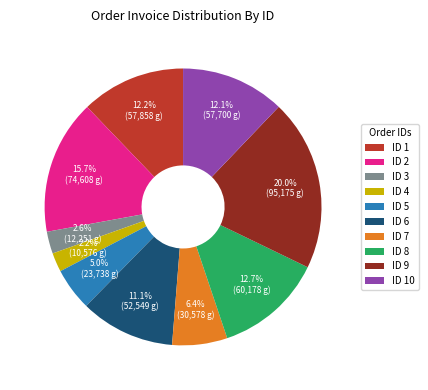

Do ID 9 and ID 7 together represent more than half of the pie?

No